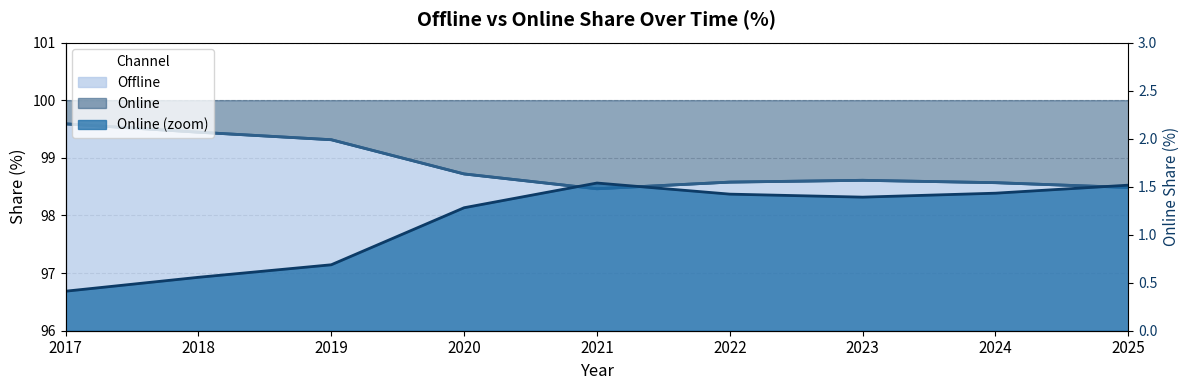

What is the value of the Online point at the 7th from the left?

1.4